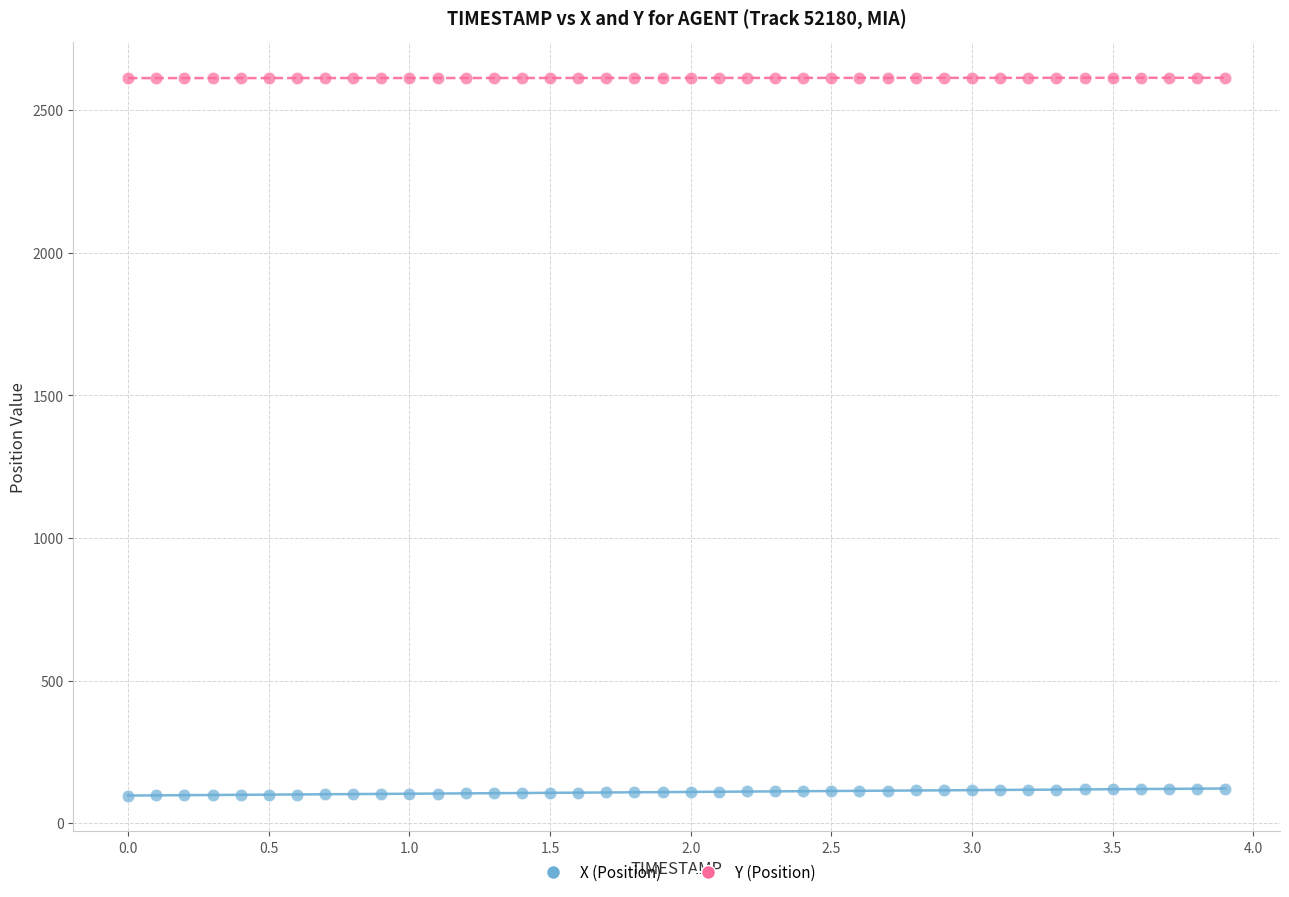

Across all data points, what is the range of X values (max minus min)?

3.9